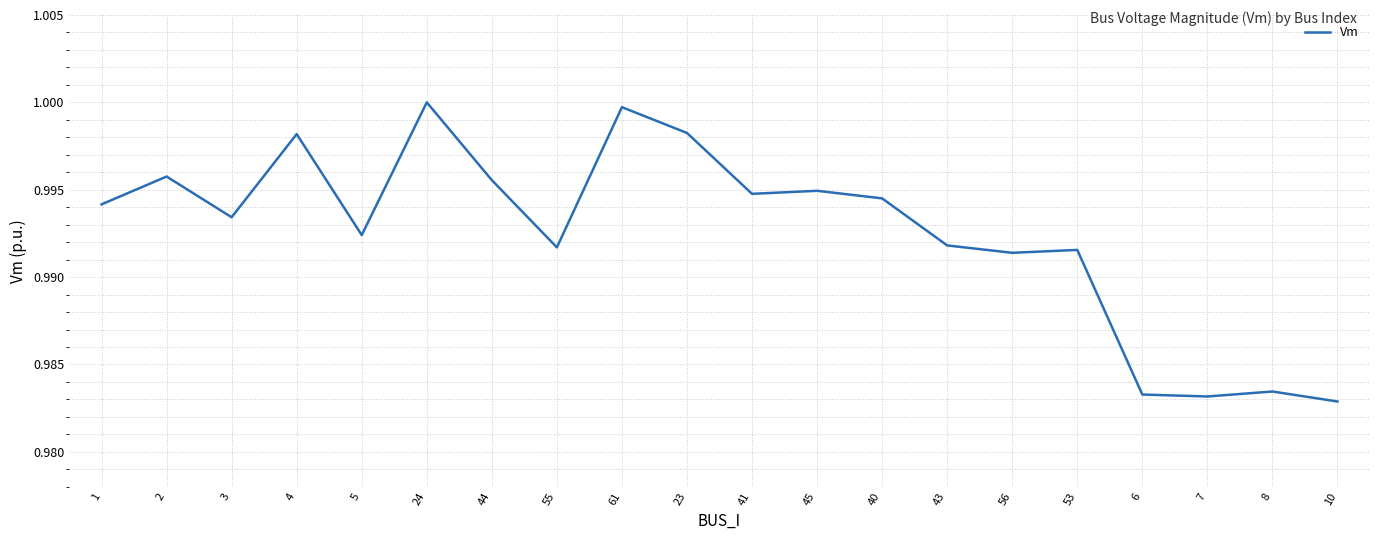

Which has a higher value, 55 or 3?

3